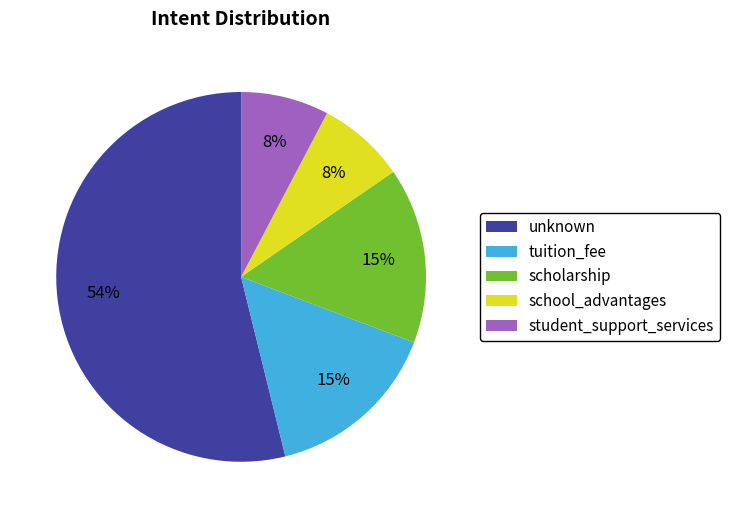

Count the number of slices in the pie.

5